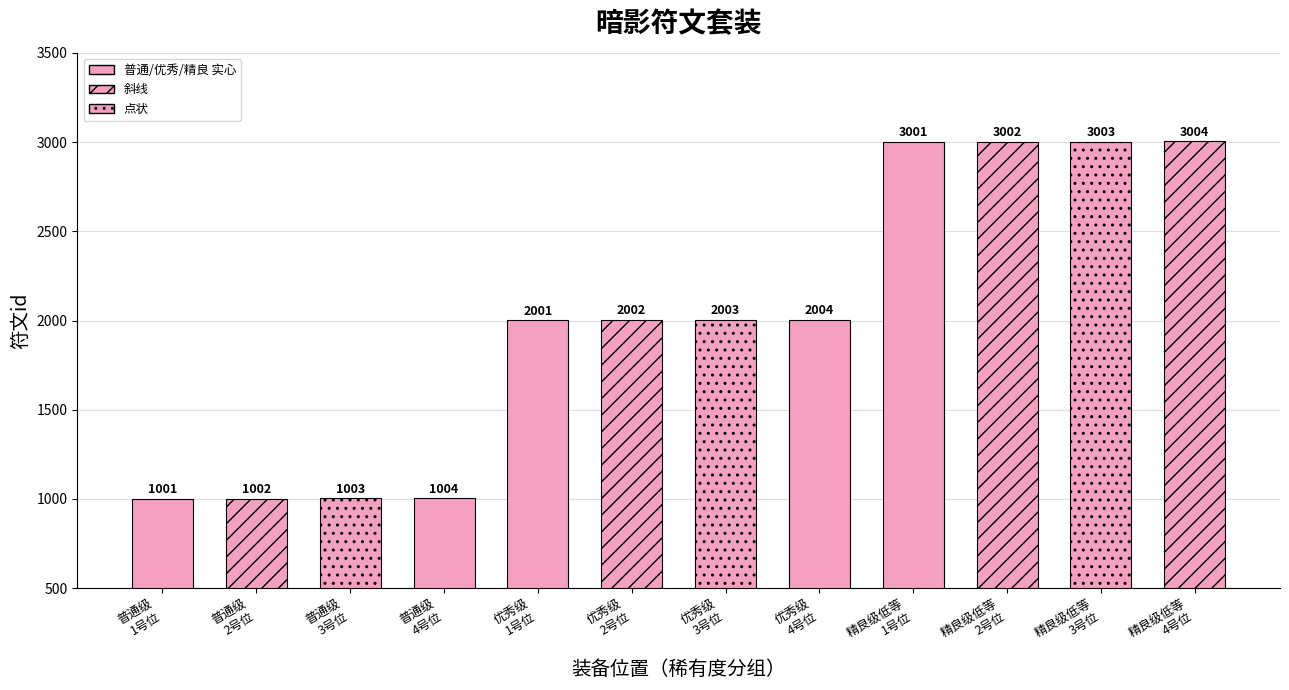

The chart shows a value of 3339 at 优秀级
2号位. True or false?

False